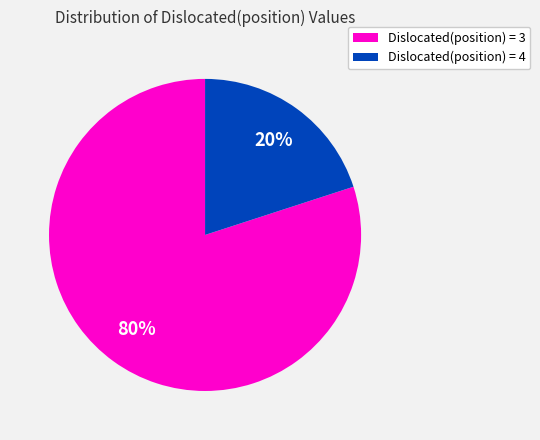

To the nearest percent, what is the average slice percentage?

50%